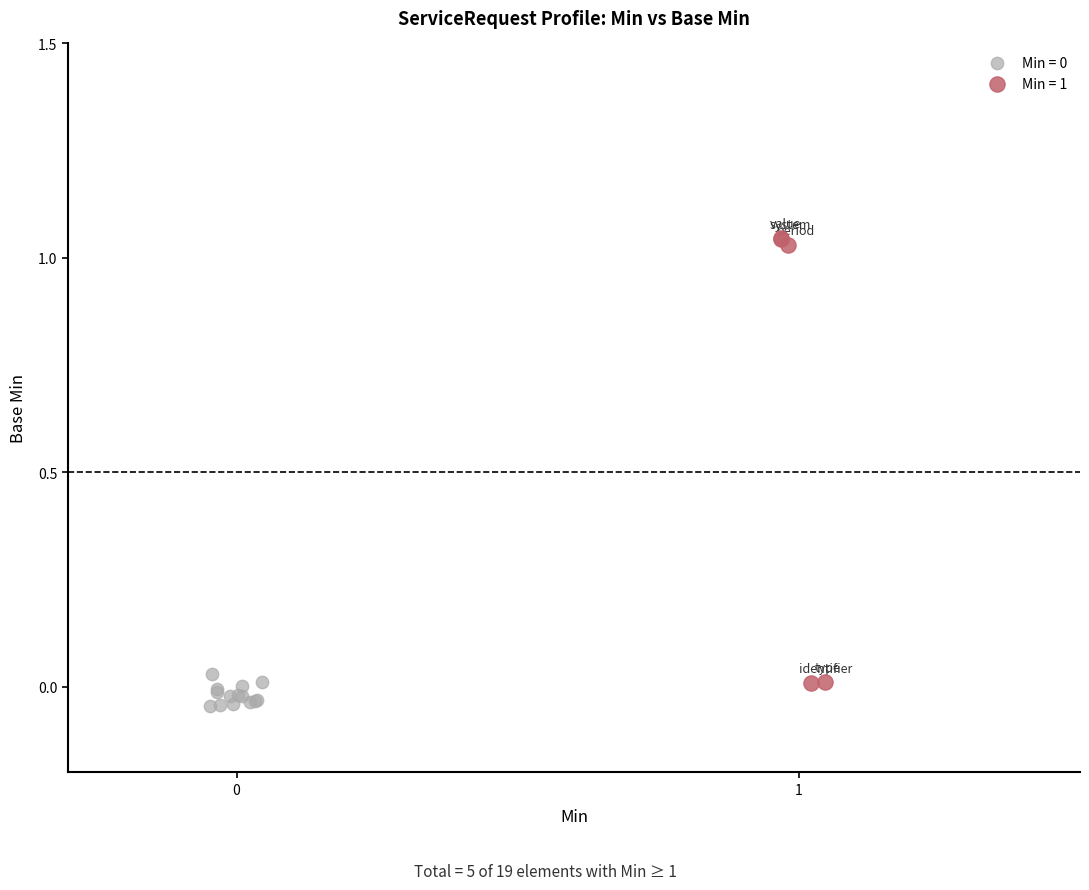

Which series has the widest spread of Y values?

Min = 1